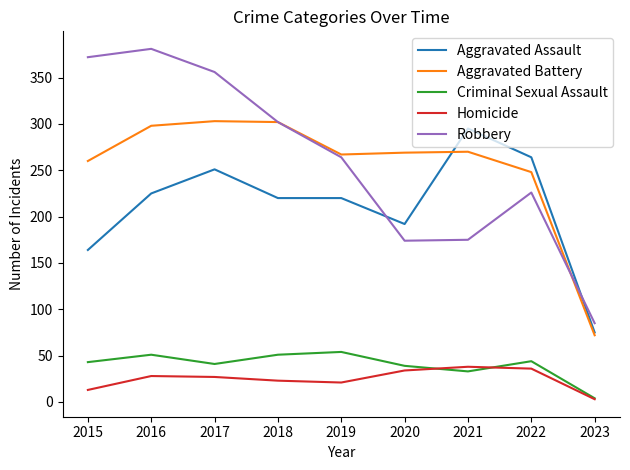

True or false: Aggravated Battery and Homicide intersect in this chart.

False